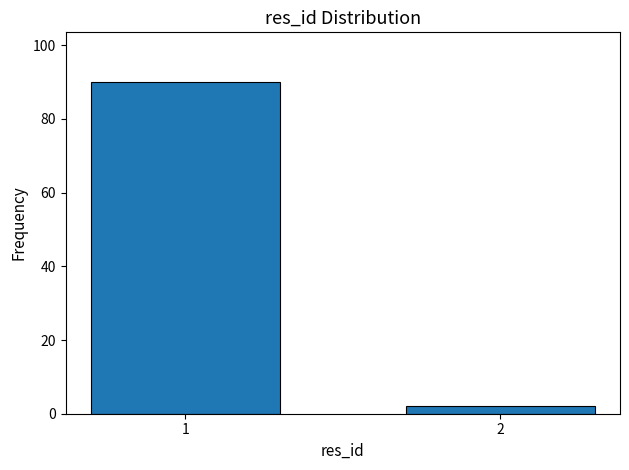

Reading right to left, extract all data points from this chart.

2=2	1=90